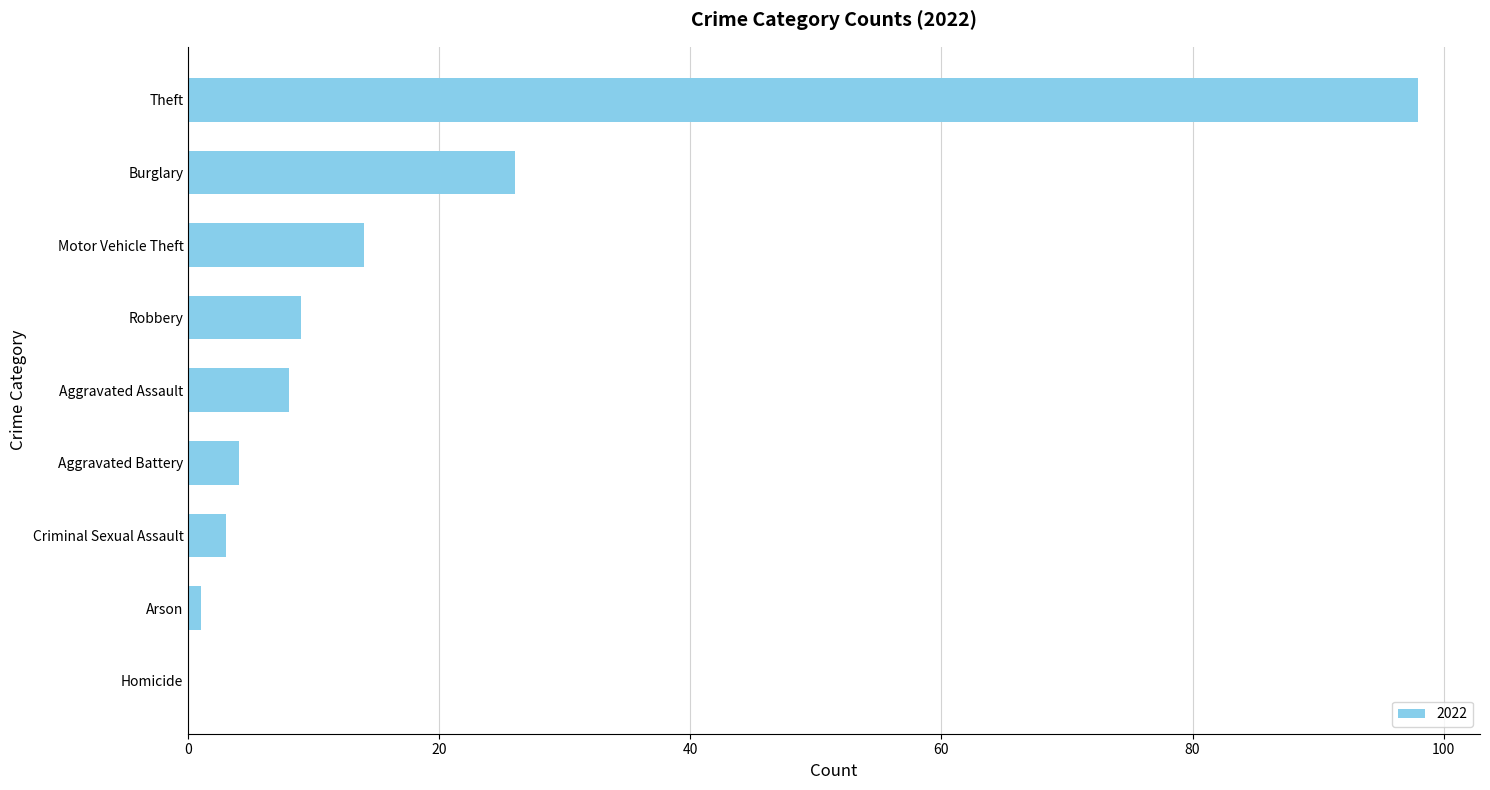

Between Homicide and Arson, which is larger?

Arson